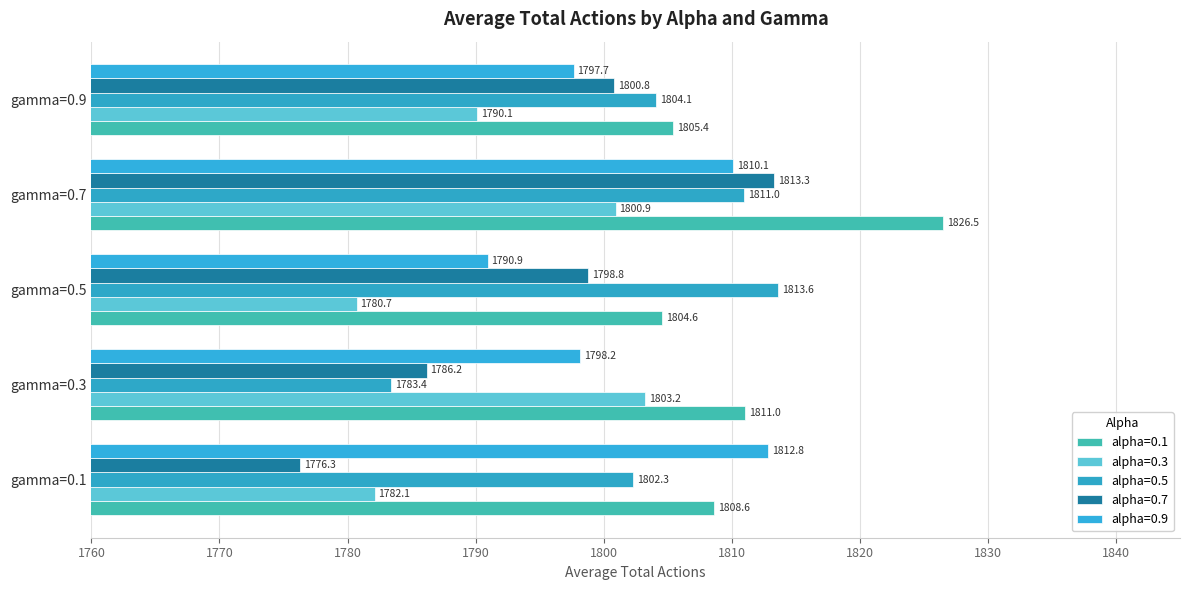

Which series has the largest total across all categories?

alpha=0.1